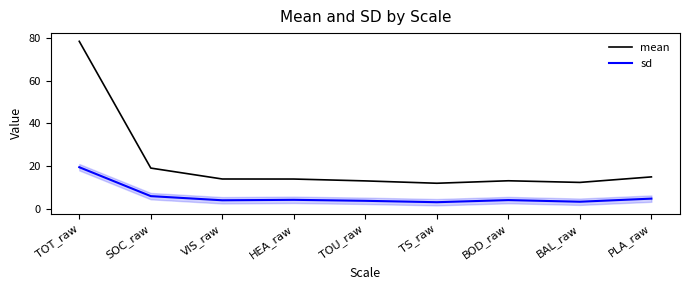

Which category has the highest value in the mean series?

TOT_raw